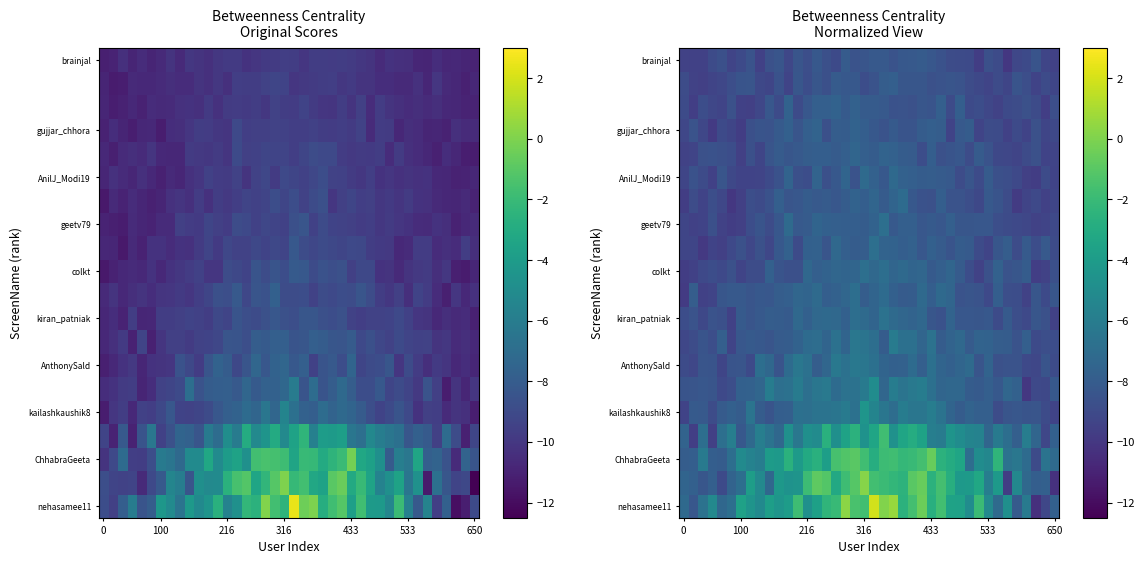

What is the total value across all series at 433?

-135.7